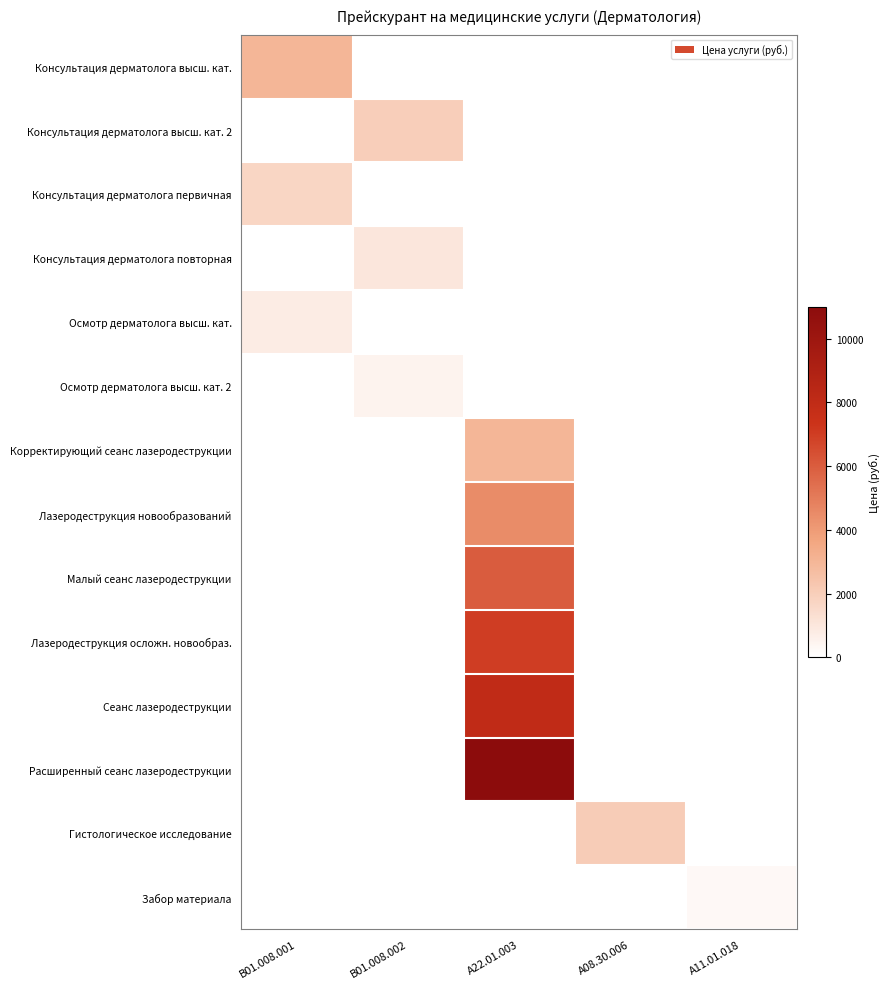

At А22.01.003, list the series in order from smallest to largest.

Консультация дерматолога высш. кат., Консультация дерматолога высш. кат. 2, Консультация дерматолога первичная, Консультация дерматолога повторная, Осмотр дерматолога высш. кат., Осмотр дерматолога высш. кат. 2, Гистологическое исследование, Забор материала, Корректирующий сеанс лазеродеструкции, Лазеродеструкция новообразований, Малый сеанс лазеродеструкции, Лазеродеструкция осложн. новообраз., Сеанс лазеродеструкции, Расширенный сеанс лазеродеструкции